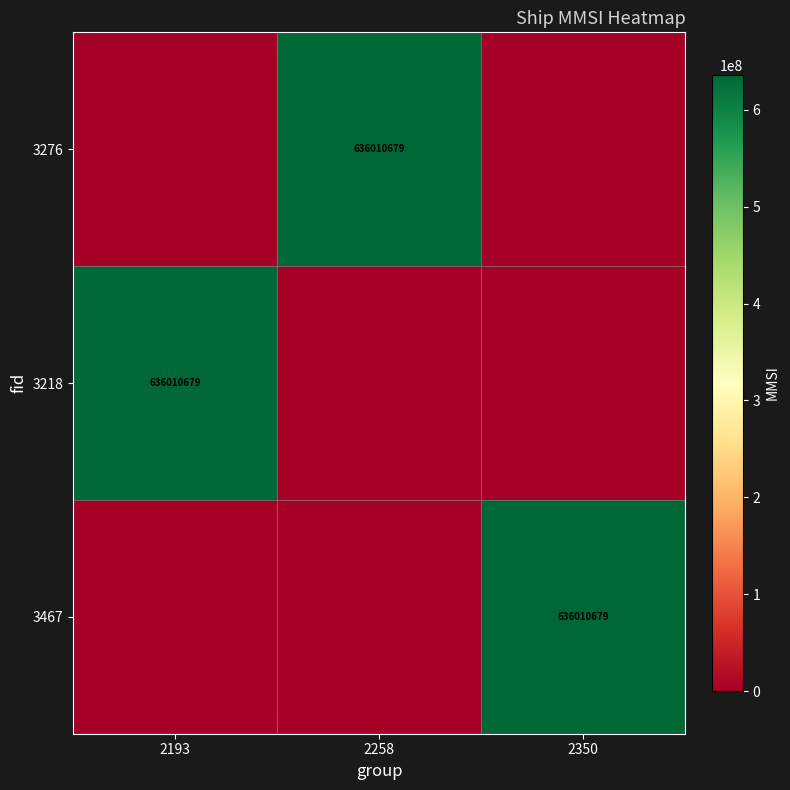

Is it true that 3276 equals 359204105 at 2258?

False